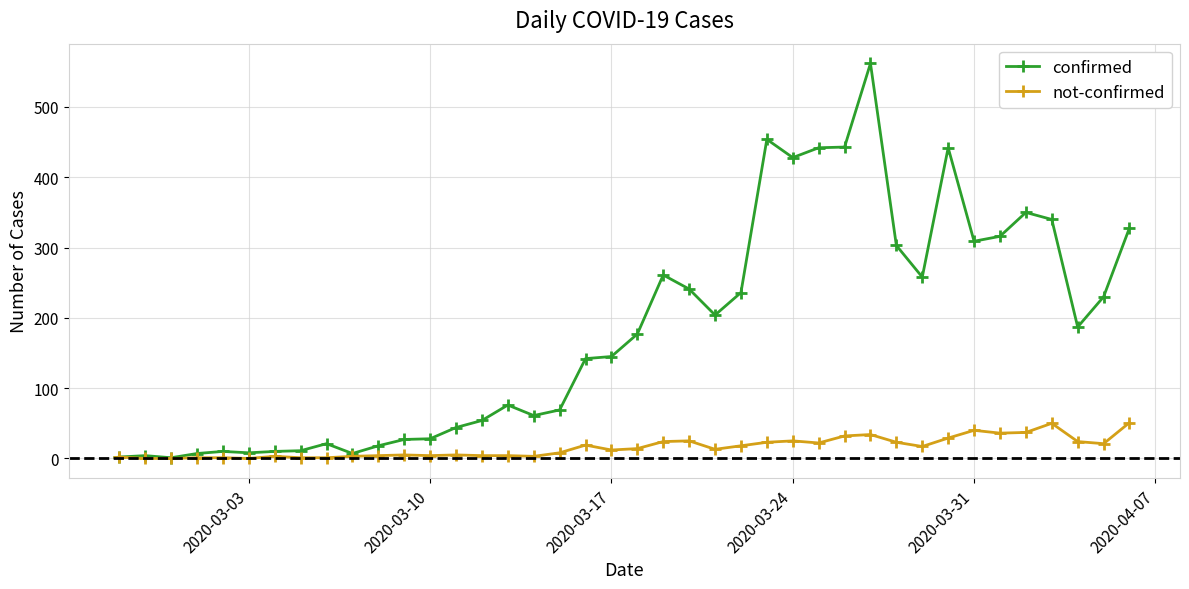

In confirmed, how many points are higher than both neighbors (excluding endpoints)?

9